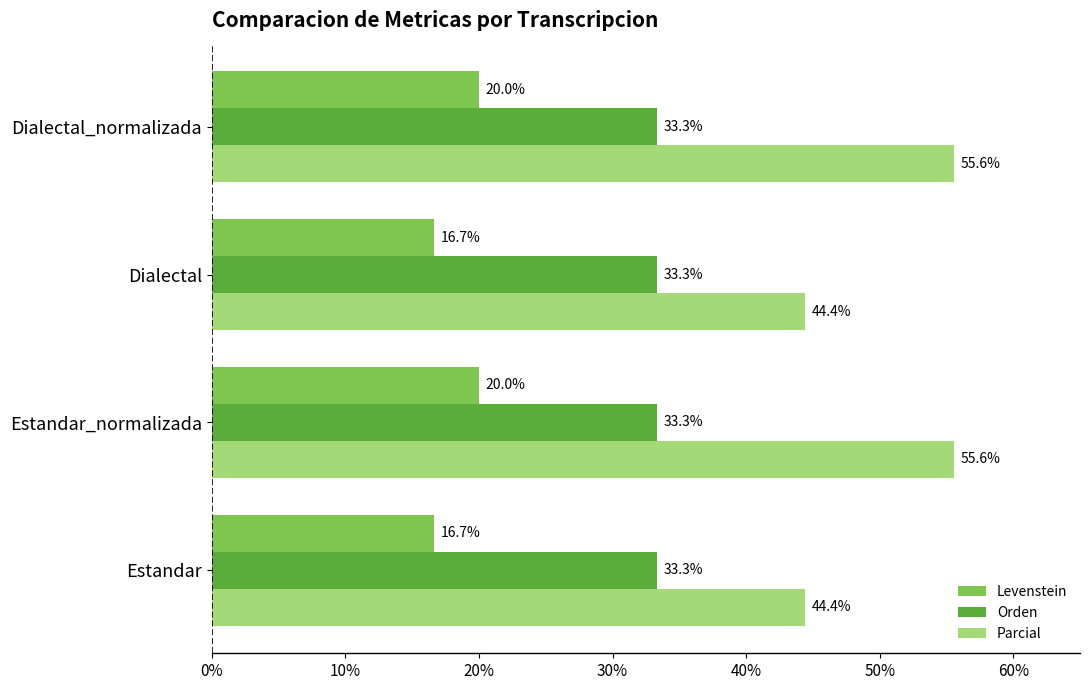

Which series has the largest range (max minus min)?

Parcial